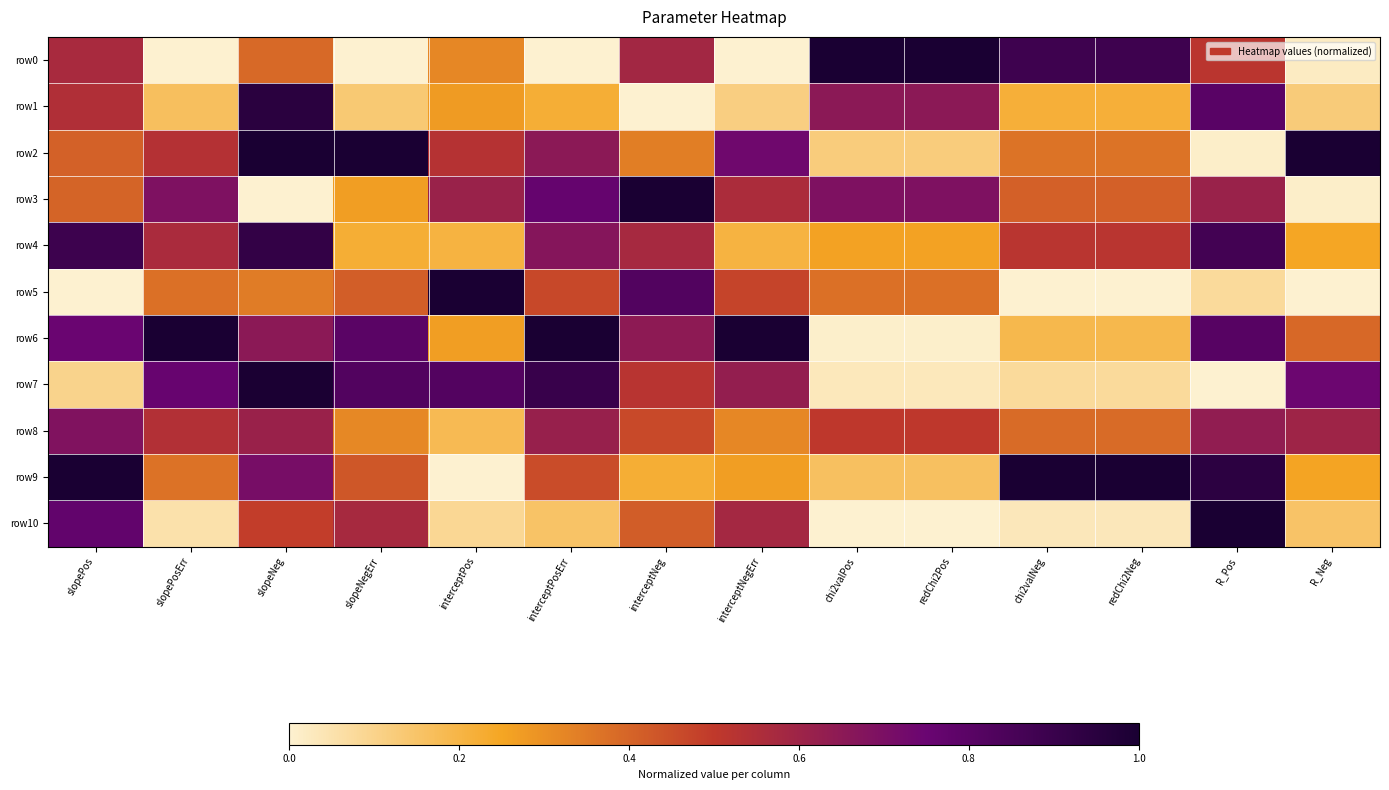

At how many categories does at least one series exceed 0?

14